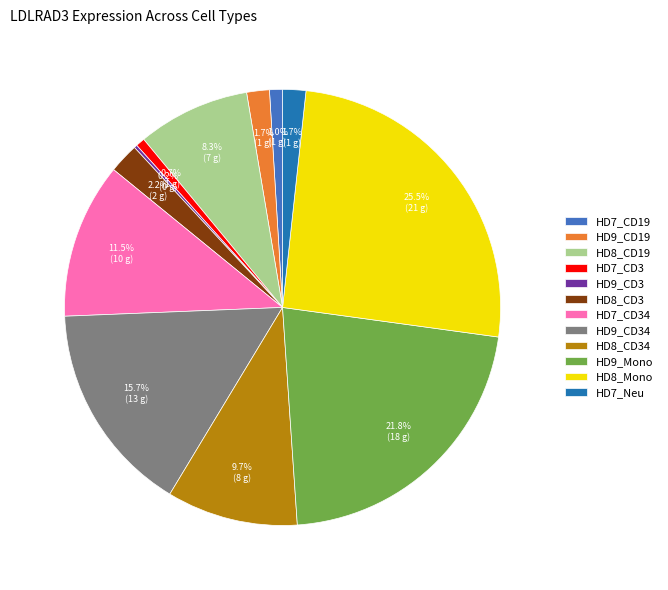

What is the largest slice in the pie chart?

HD8_Mono